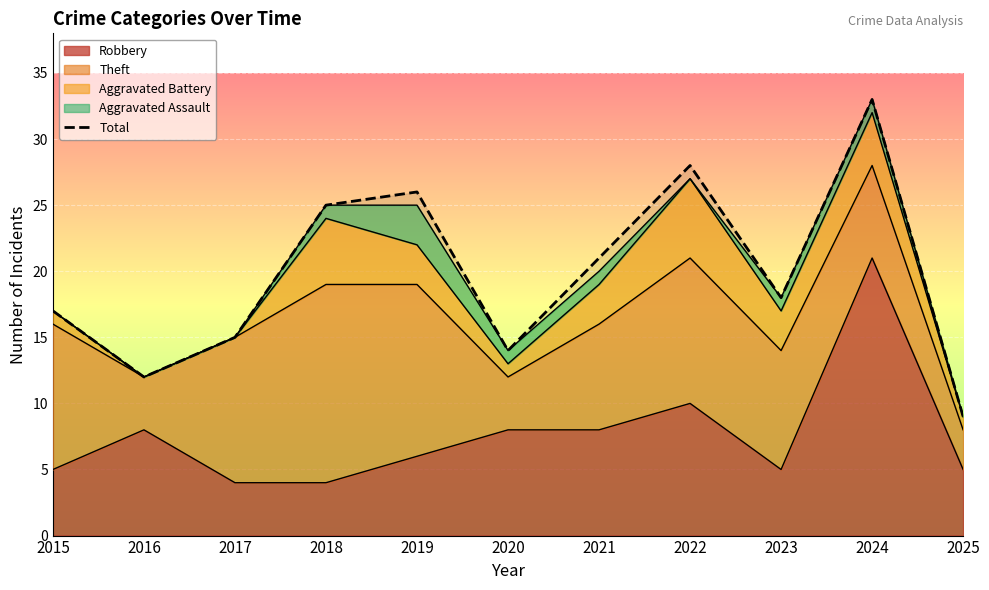

True or false: the data shows 38 at 2022.

False